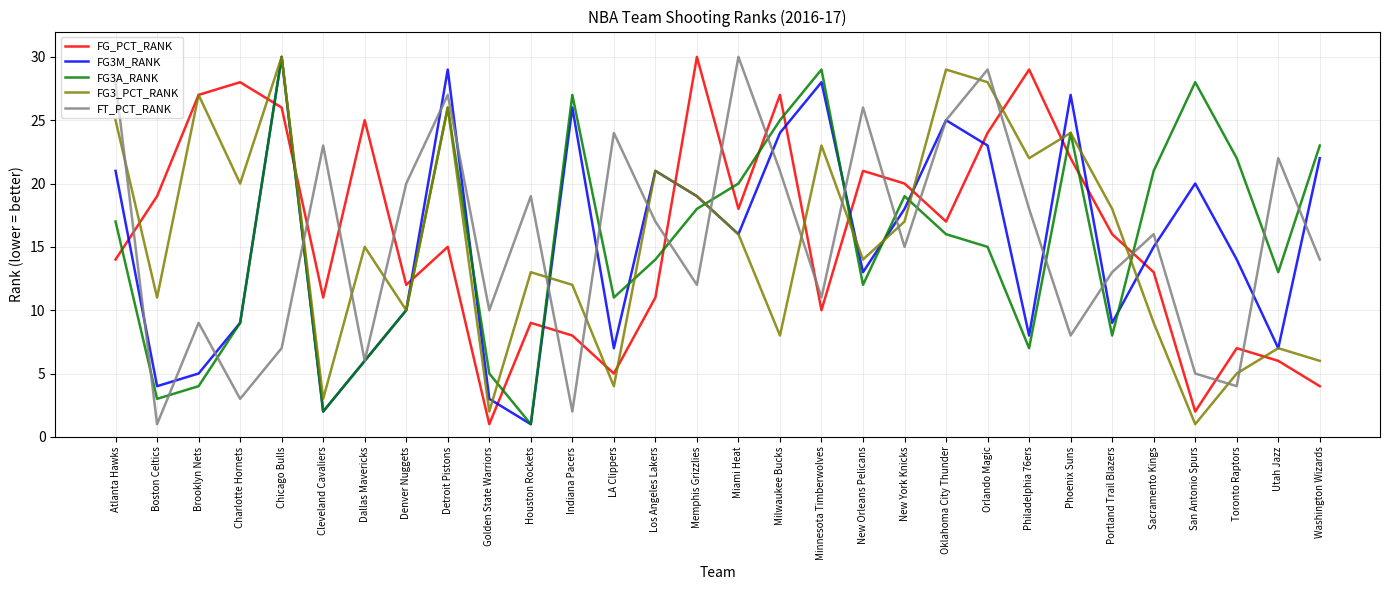

What is the sum of the FT_PCT_RANK values at Boston Celtics and Cleveland Cavaliers?

24